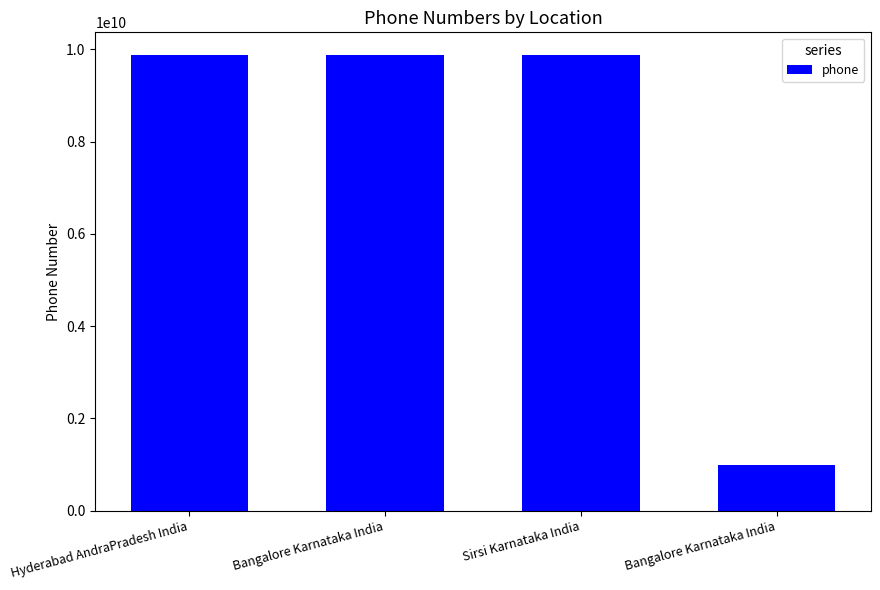

What is the change in value from Hyderabad AndraPradesh India to Bangalore Karnataka India?

-8888886673